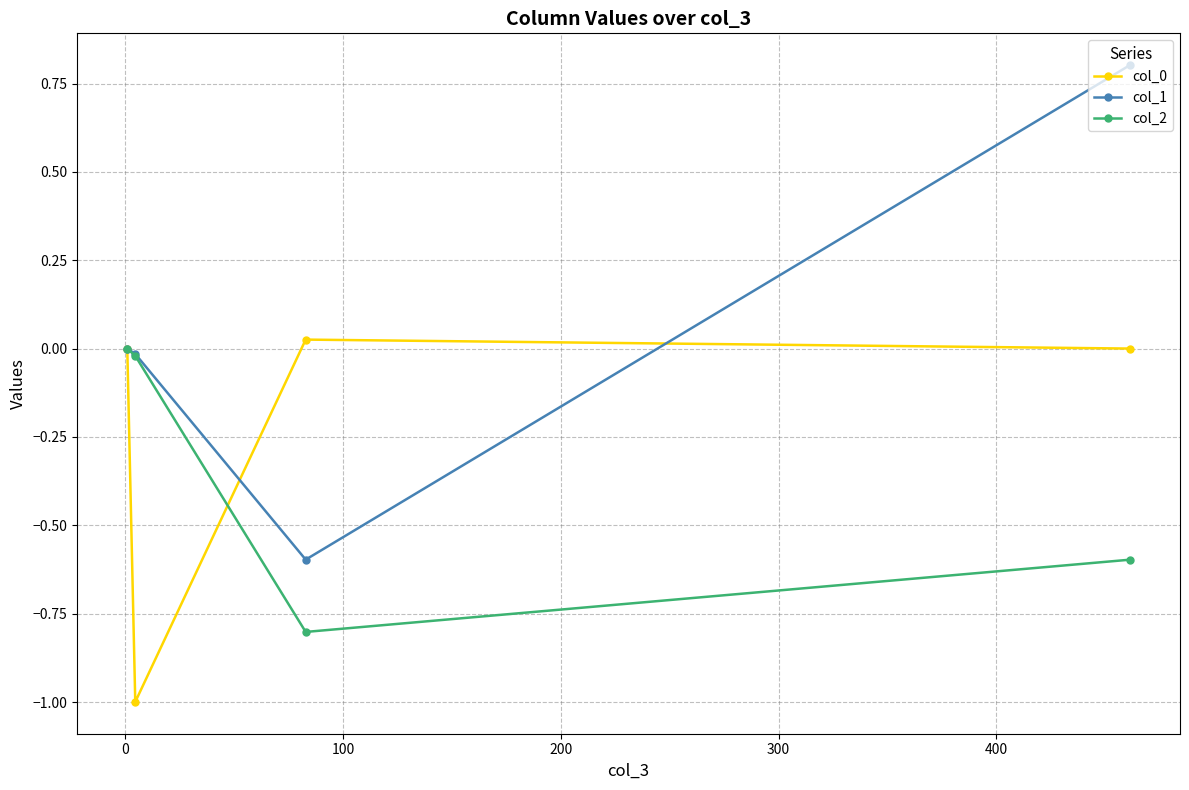

Which series has the largest total across all categories?

col_1